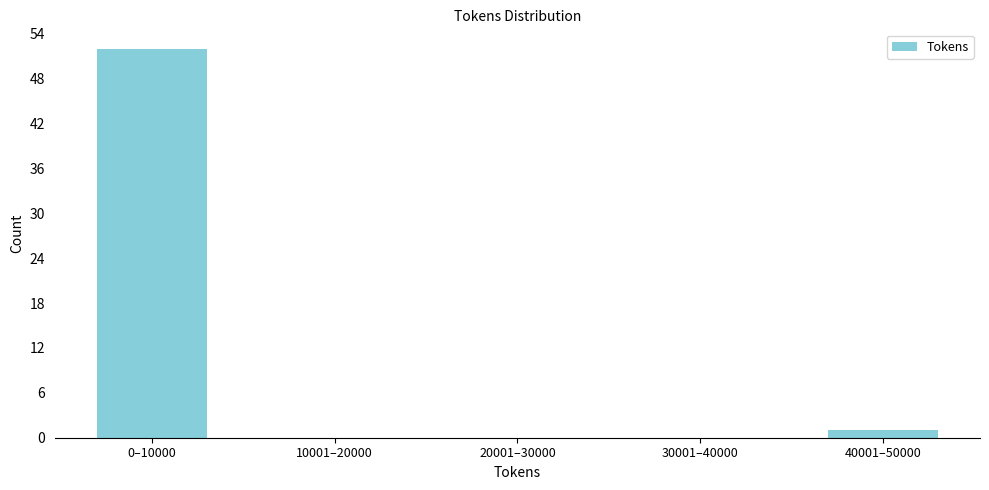

Reading left to right, extract all data points from this chart.

0–10000=52	10001–20000=0	20001–30000=0	30001–40000=0	40001–50000=1